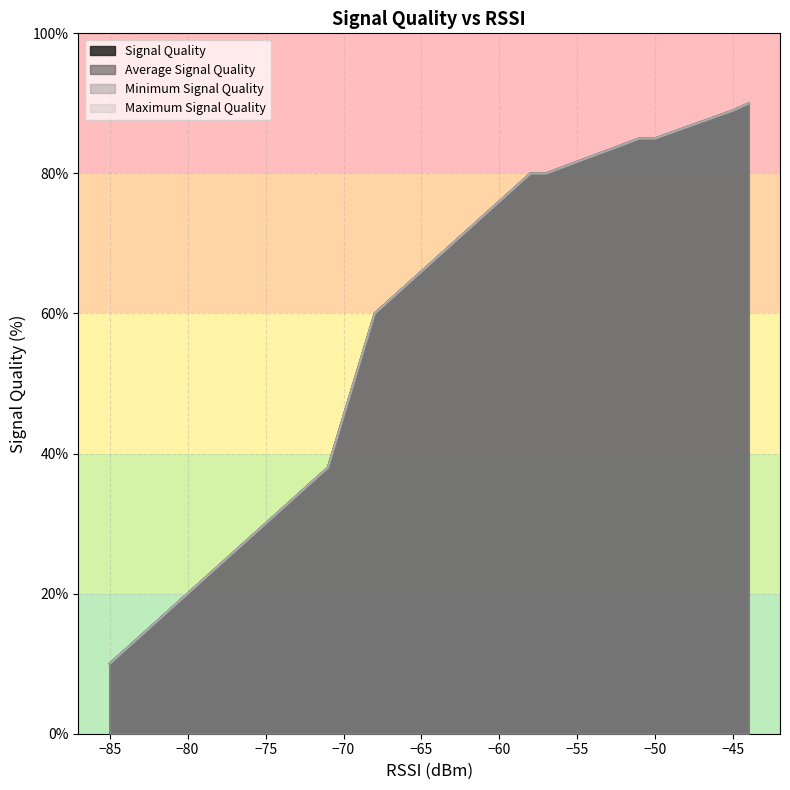

Does the chart have visible grid lines?

Yes